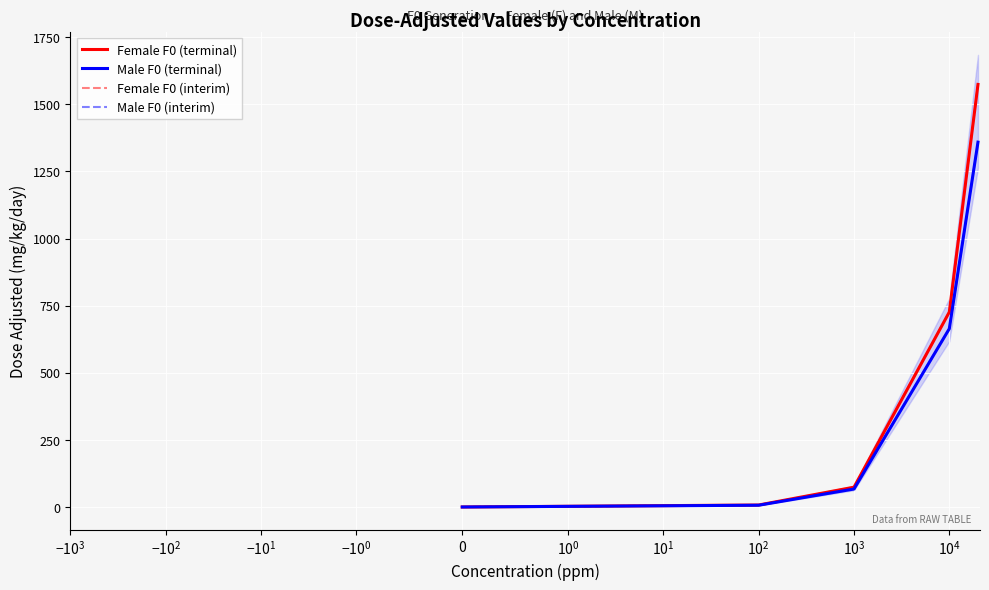

Does the chart display data point markers on the line(s)?

No